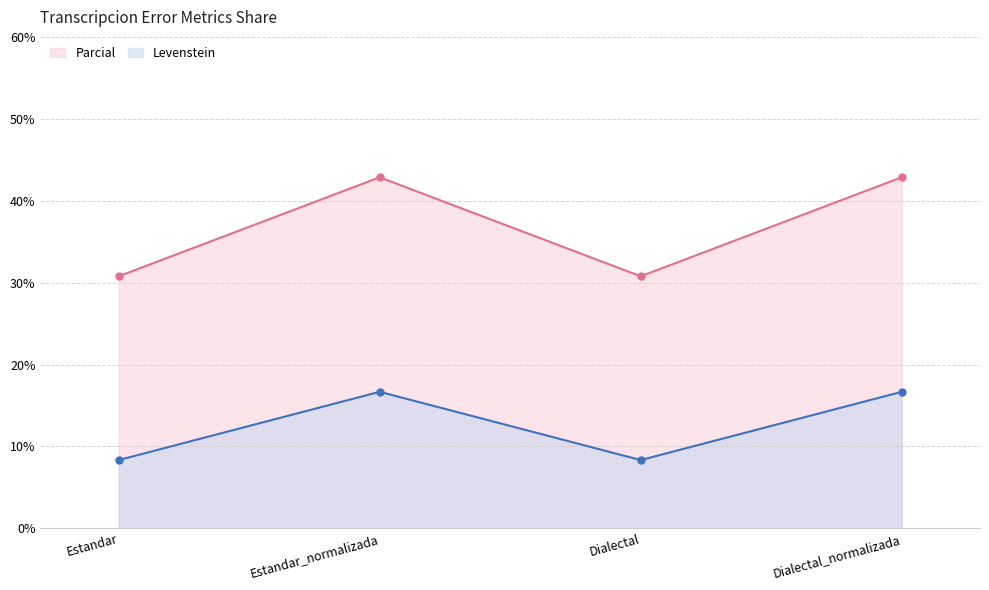

What is the difference between the highest and lowest values at Estandar?

22.4